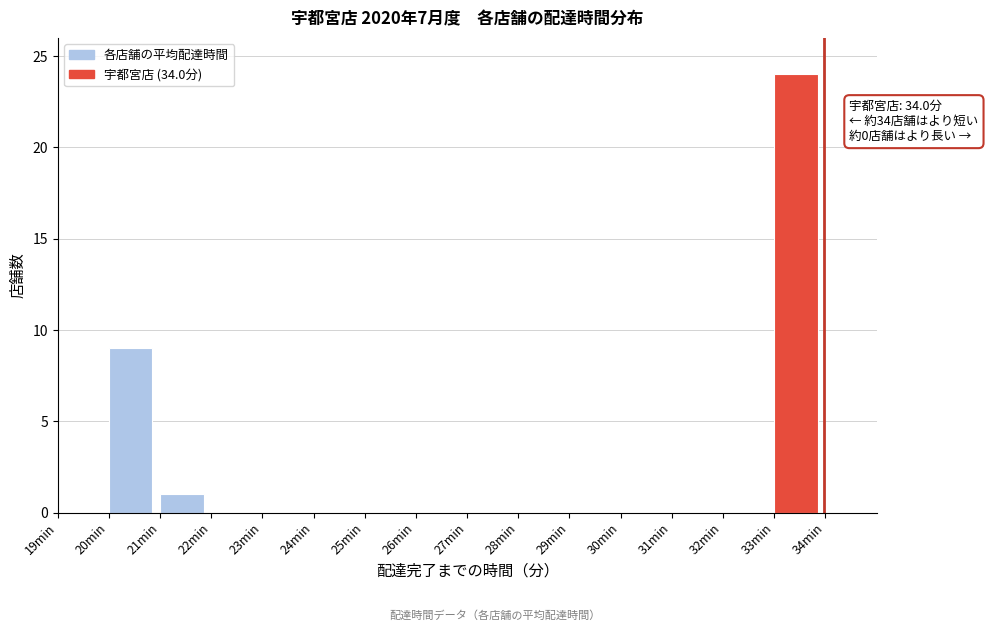

Over which range of the x-axis is the bar tallest?

33 to 34